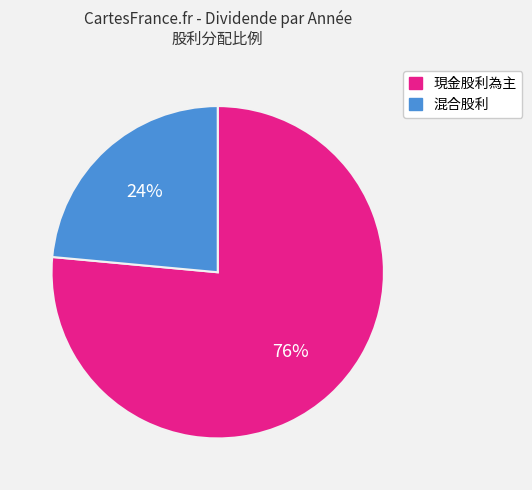

How many segments does this pie chart have?

2